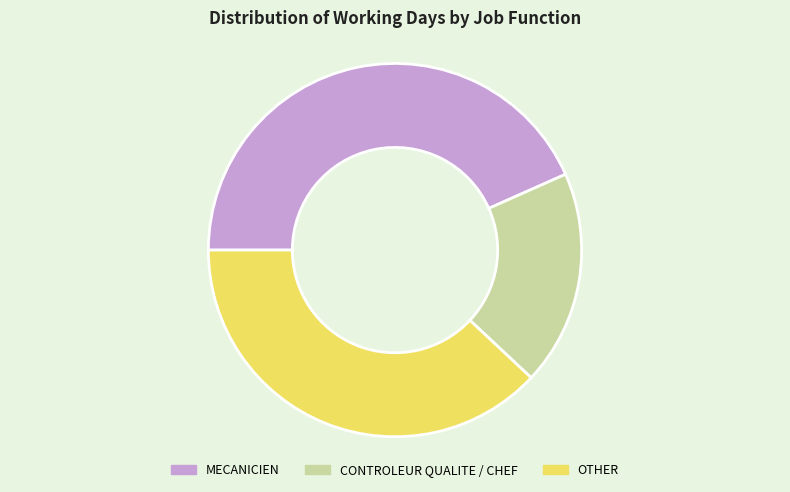

Combined, do OTHER and CONTROLEUR QUALITE / CHEF account for over 50%?

Yes